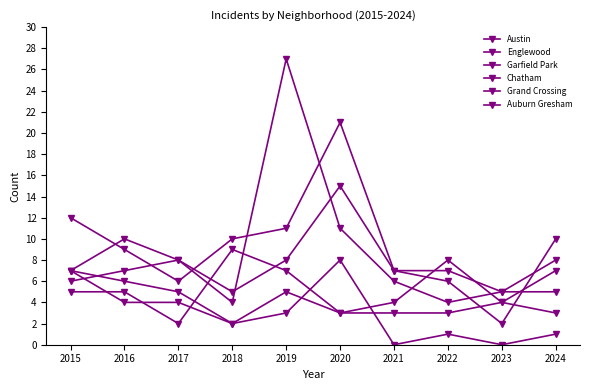

What is the total value across all series at 2015?

44